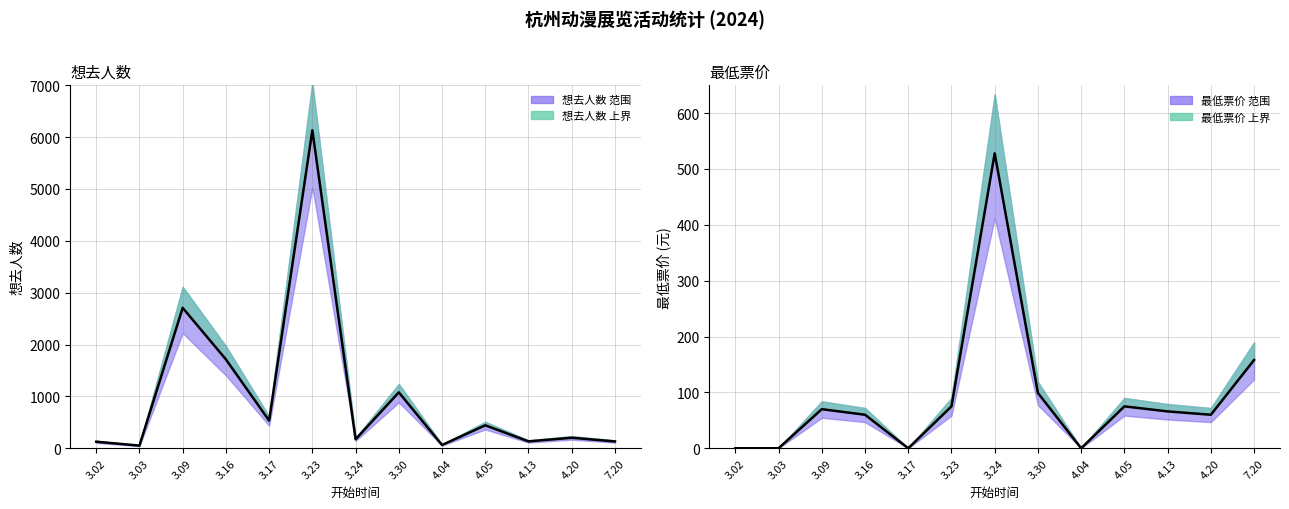

True or false: 想去人数 has a value of 90 at 7.20.

False